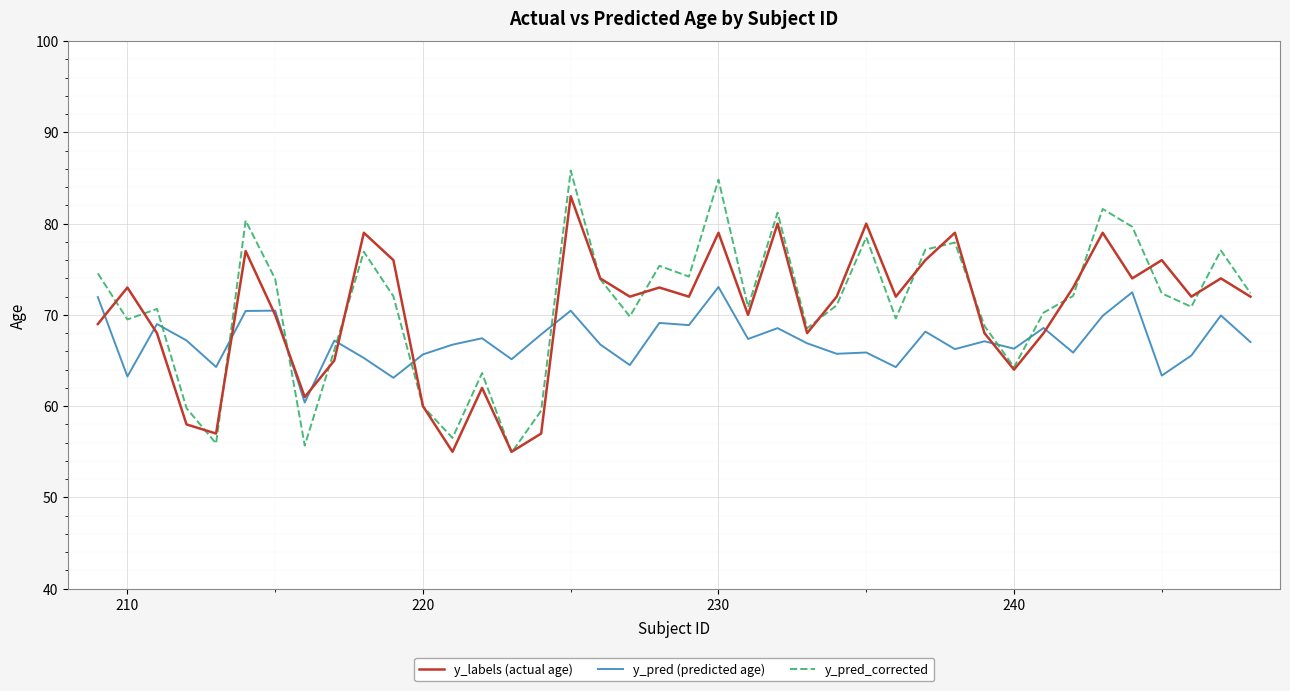

Which series ends up on top after the final intersection of y_pred_corrected and y_pred (predicted age)?

y_pred_corrected